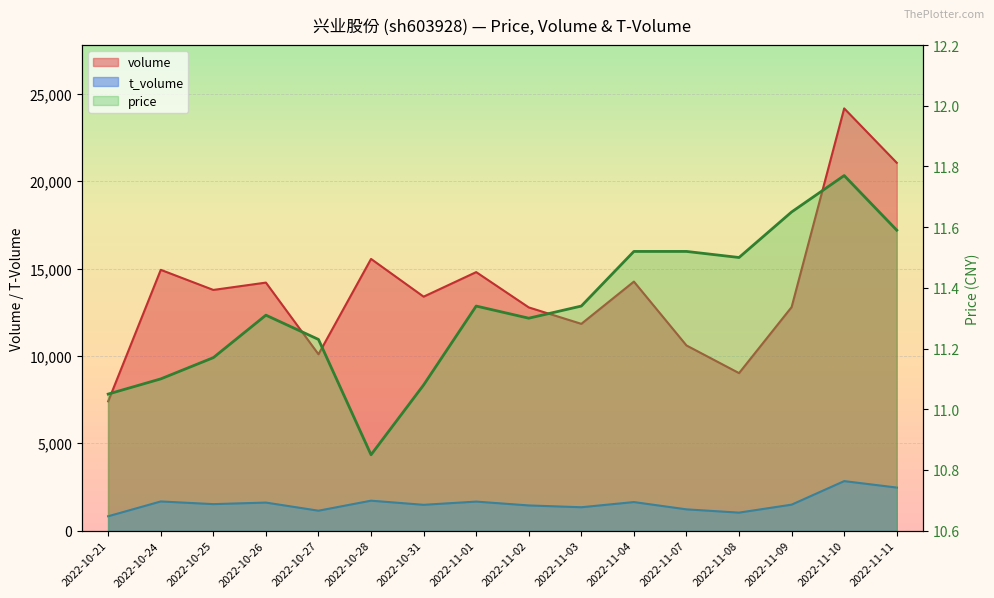

What is the spread (max minus min) of values at 2022-10-31?

13377.9